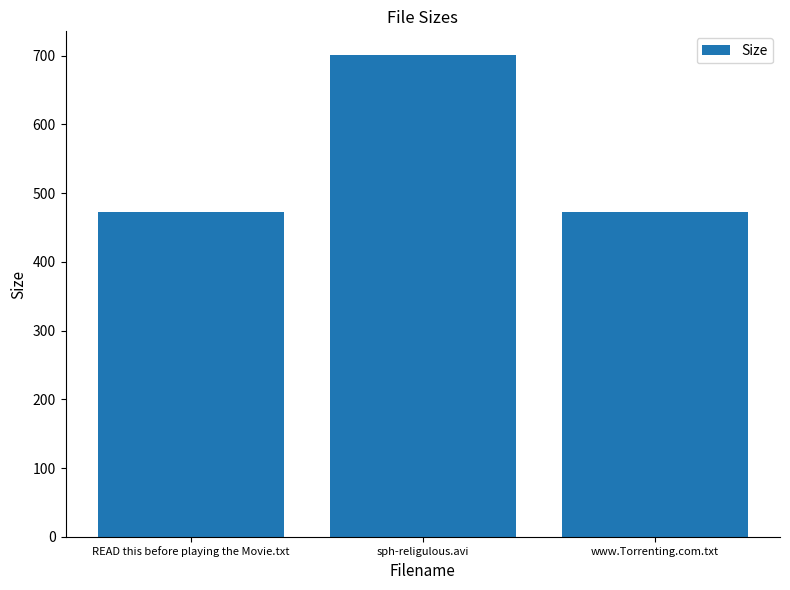

What is the difference between the maximum and minimum values?

227.2